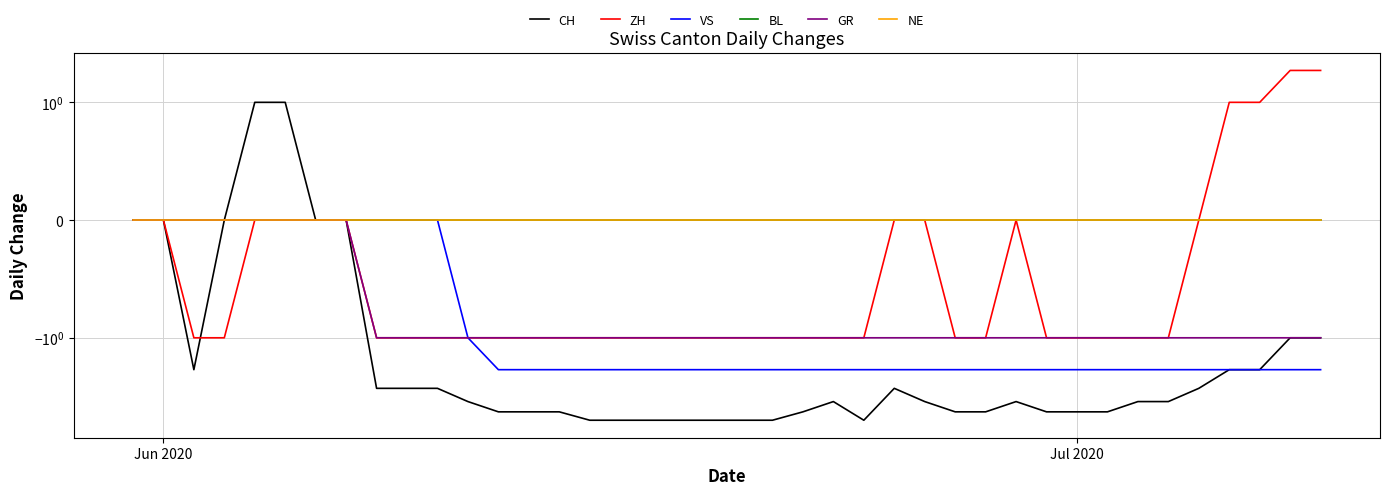

Reading left to right, what are all the values shown in this chart?

CH: 0	0	-2	0	1	1	0	0	-3	-3	-3	-4	-5	-5	-5	-6	-6	-6	-6	-6	-6	-6	-5	-4	-6	-3	-4	-5	-5	-4	-5	-5	-5	-4	-4	-3	-2	-2	-1	-1
ZH: 0	0	-1	-1	0	0	0	0	-1	-1	-1	-1	-1	-1	-1	-1	-1	-1	-1	-1	-1	-1	-1	-1	-1	0	0	-1	-1	0	-1	-1	-1	-1	-1	0	1	1	2	2
VS: 0	0	0	0	0	0	0	0	0	0	0	-1	-2	-2	-2	-2	-2	-2	-2	-2	-2	-2	-2	-2	-2	-2	-2	-2	-2	-2	-2	-2	-2	-2	-2	-2	-2	-2	-2	-2
BL: 0	0	0	0	0	0	0	0	0	0	0	0	0	0	0	0	0	0	0	0	0	0	0	0	0	0	0	0	0	0	0	0	0	0	0	0	0	0	0	0
GR: 0	0	0	0	0	0	0	0	-1	-1	-1	-1	-1	-1	-1	-1	-1	-1	-1	-1	-1	-1	-1	-1	-1	-1	-1	-1	-1	-1	-1	-1	-1	-1	-1	-1	-1	-1	-1	-1
NE: 0	0	0	0	0	0	0	0	0	0	0	0	0	0	0	0	0	0	0	0	0	0	0	0	0	0	0	0	0	0	0	0	0	0	0	0	0	0	0	0